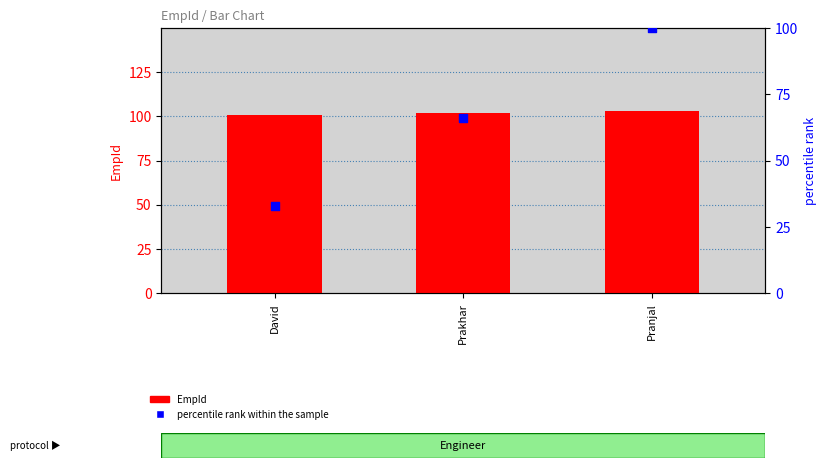

What is the total value across all series at David?

134